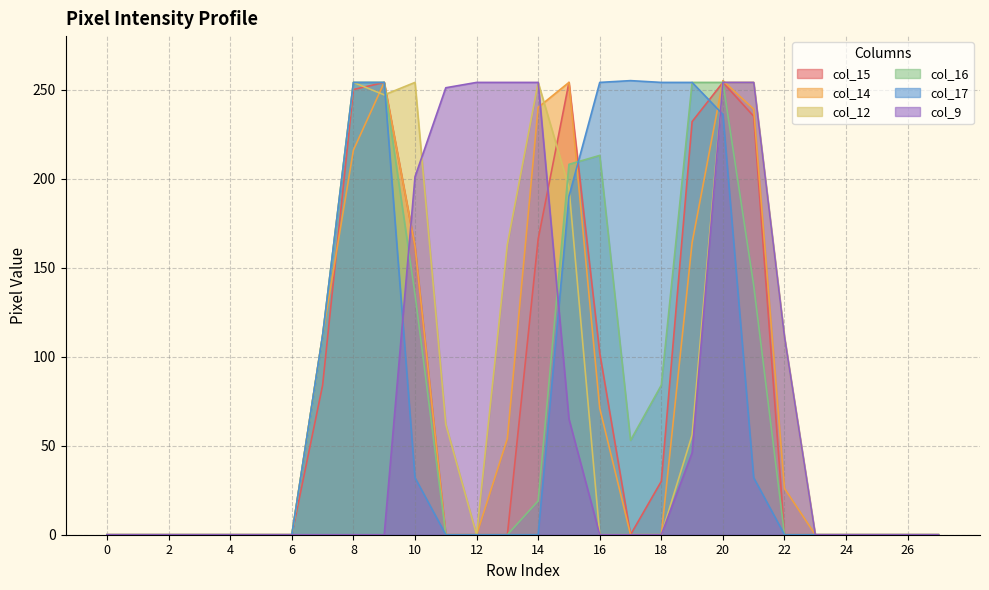

Which has a higher value, 17 or 21?

21